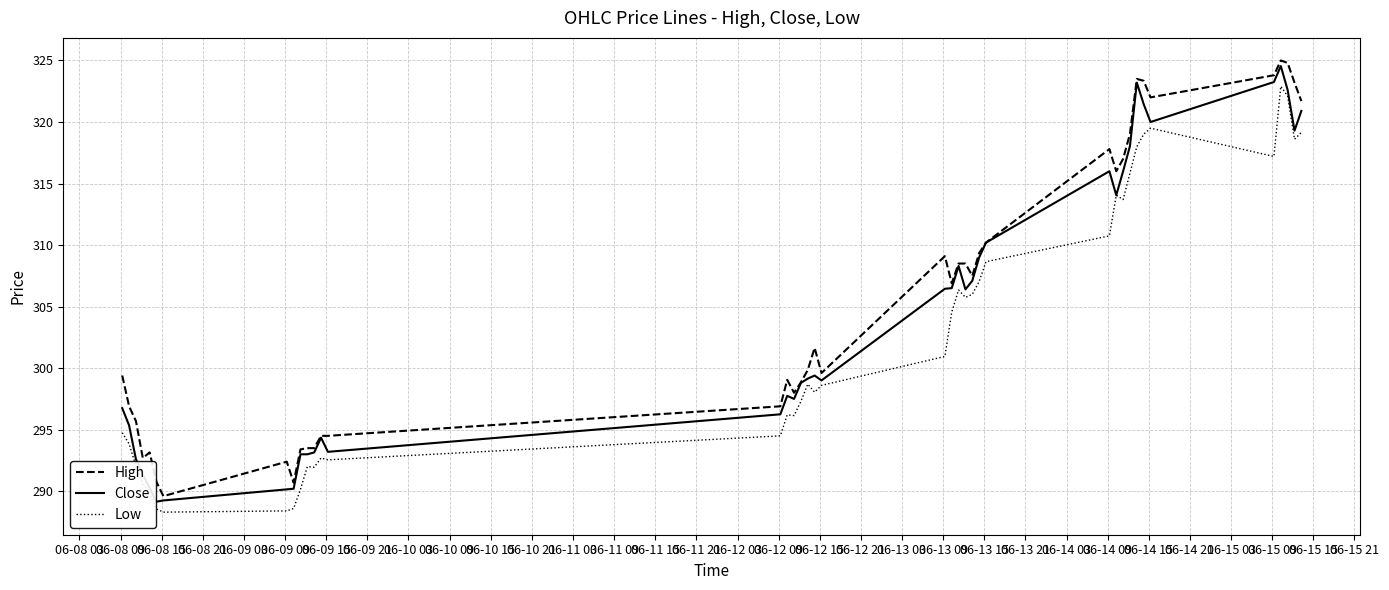

What is the highest value of the High series?

325.0